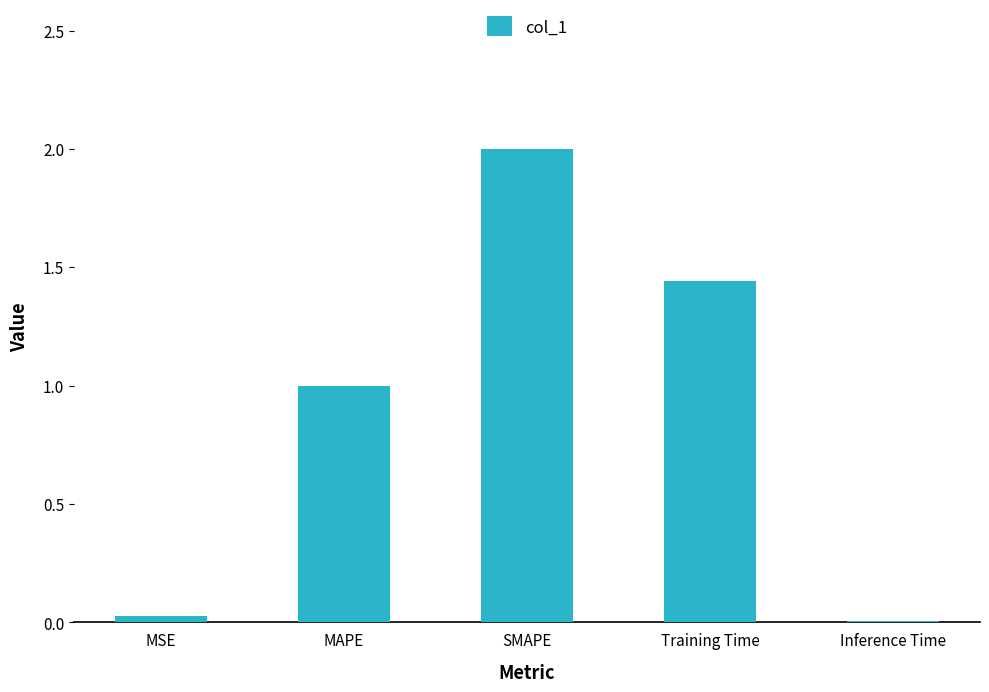

Which category has the highest value across all series?

SMAPE